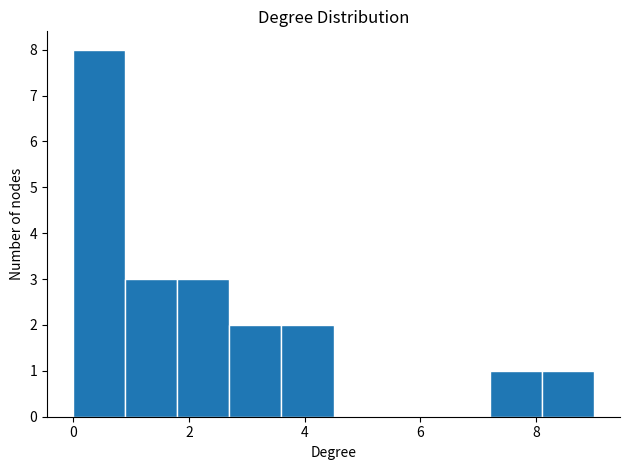

Reading left to right, list every bar in this chart as the range it spans on the x-axis followed by its height. Neither the bar edges nor the heights are printed on the chart, so give them approximately, as read against the axes.

0.0 to 0.9: 8
0.9 to 1.8: 3
1.8 to 2.7: 3
2.7 to 3.6: 2
3.6 to 4.5: 2
4.5 to 5.4: 0
5.4 to 6.3: 0
6.3 to 7.2: 0
7.2 to 8.1: 1
8.1 to 9.0: 1